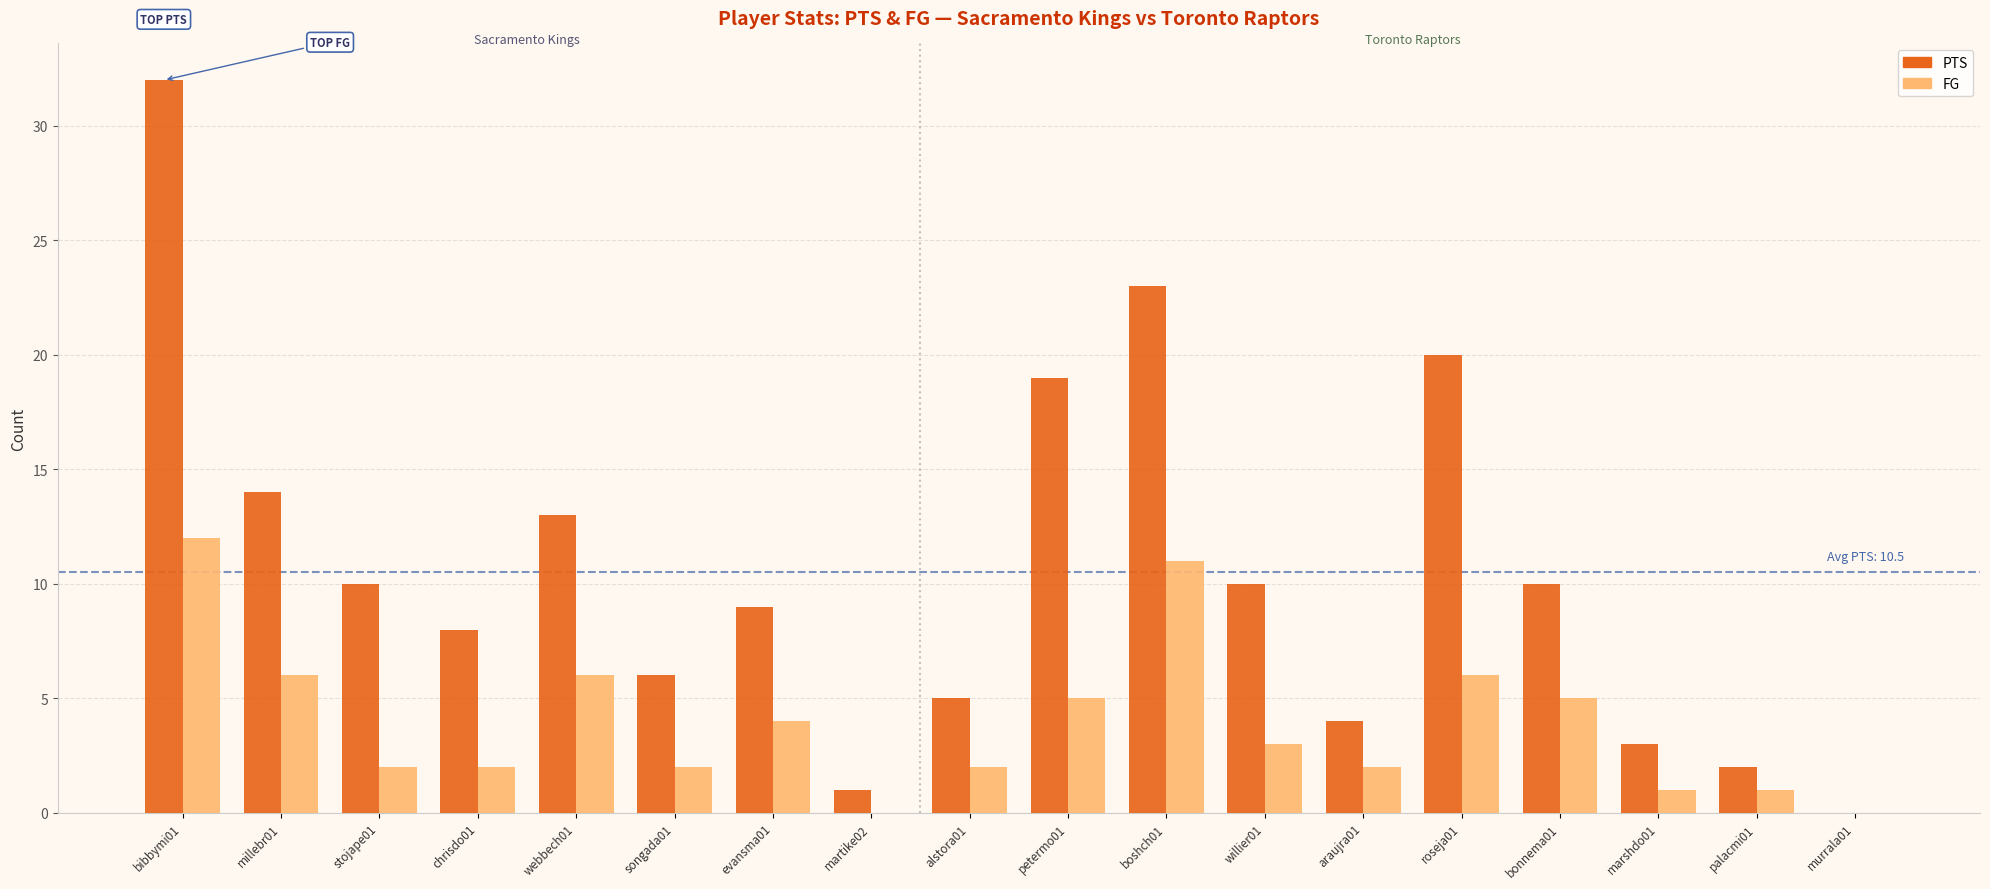

How many groups of bars are there?

18